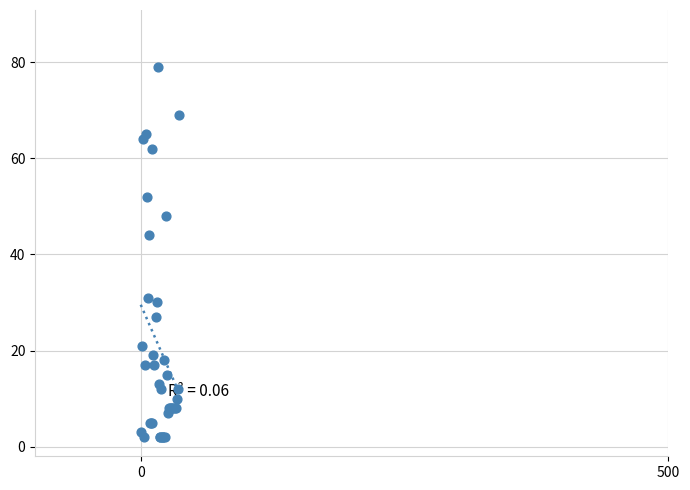

What Y value in the scatter plot is closest to 40?

44